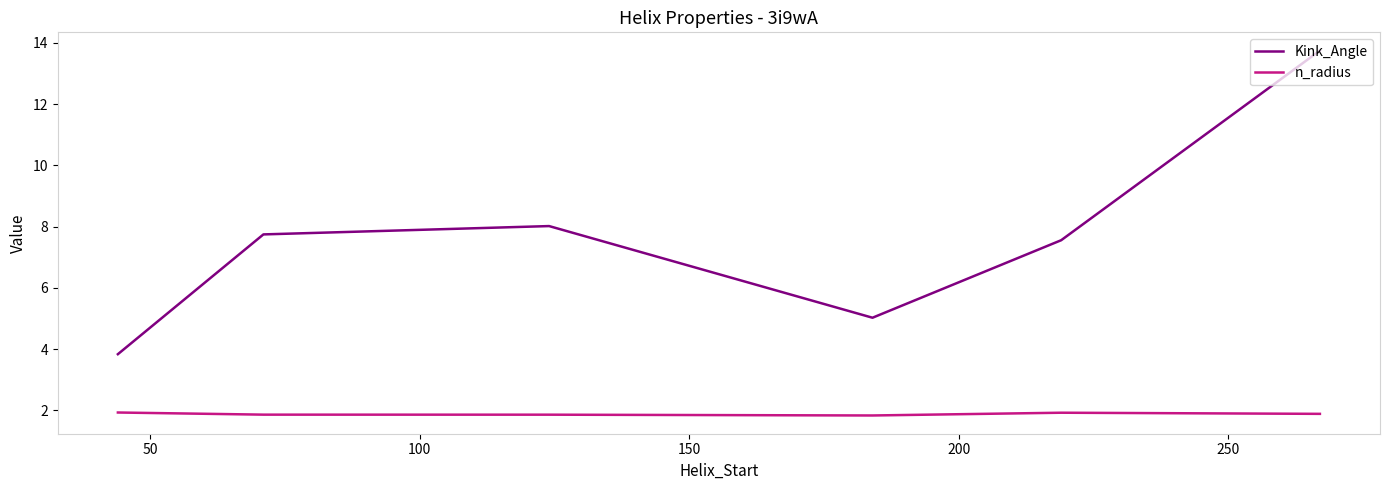

What is the highest value of the n_radius series?

1.9